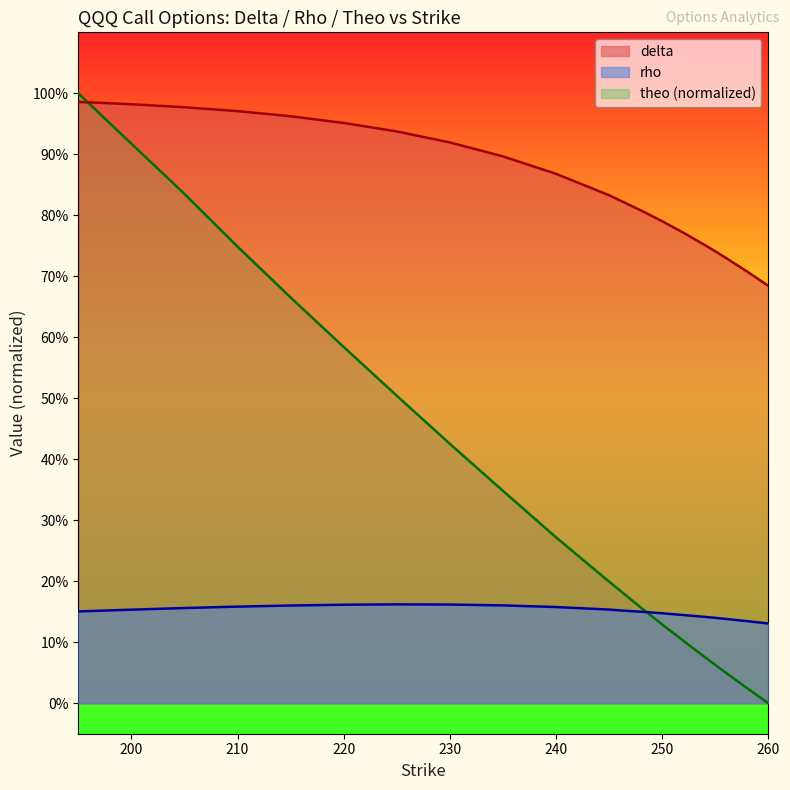

What is the label of the 16th point from the right?

230